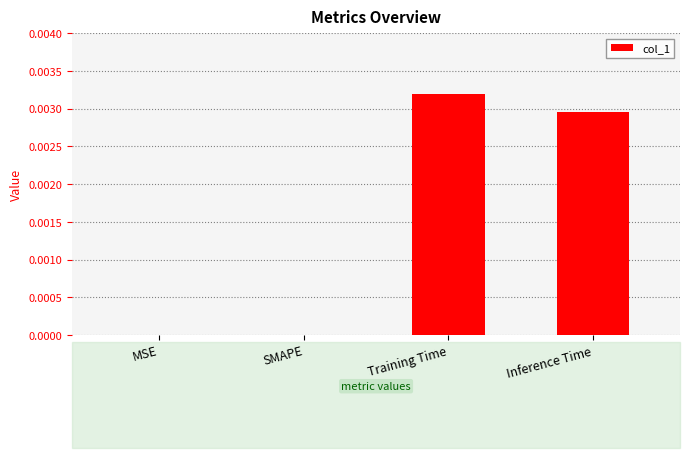

How many categories are shown in the chart?

4